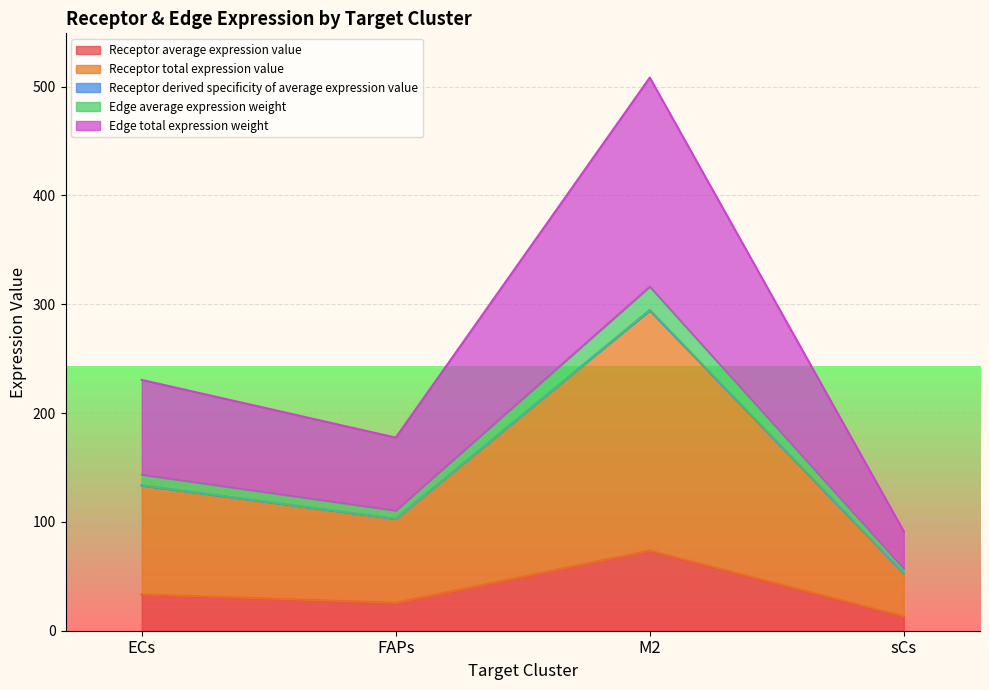

True or false: Receptor average expression value has a value of 25.7 at FAPs.

True